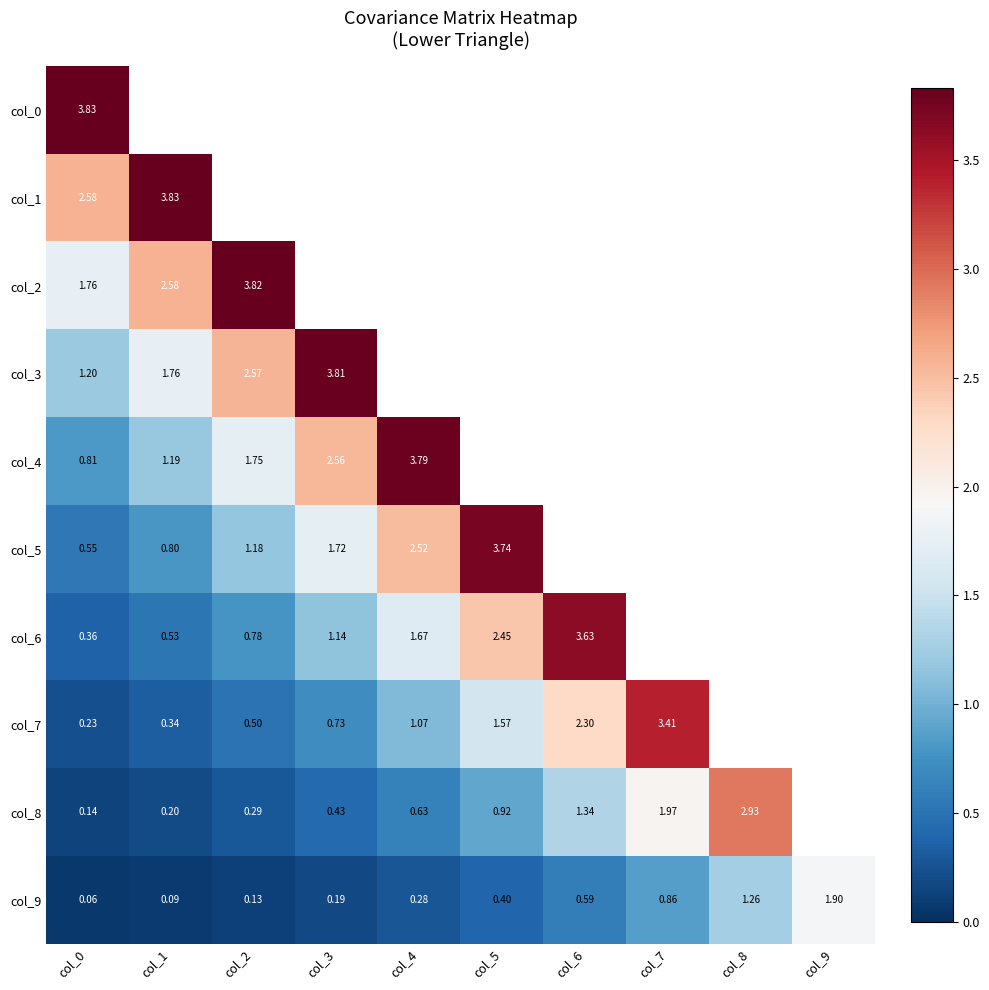

Is the value of col_6 at col_0 greater than the value of col_5 at col_3?

No